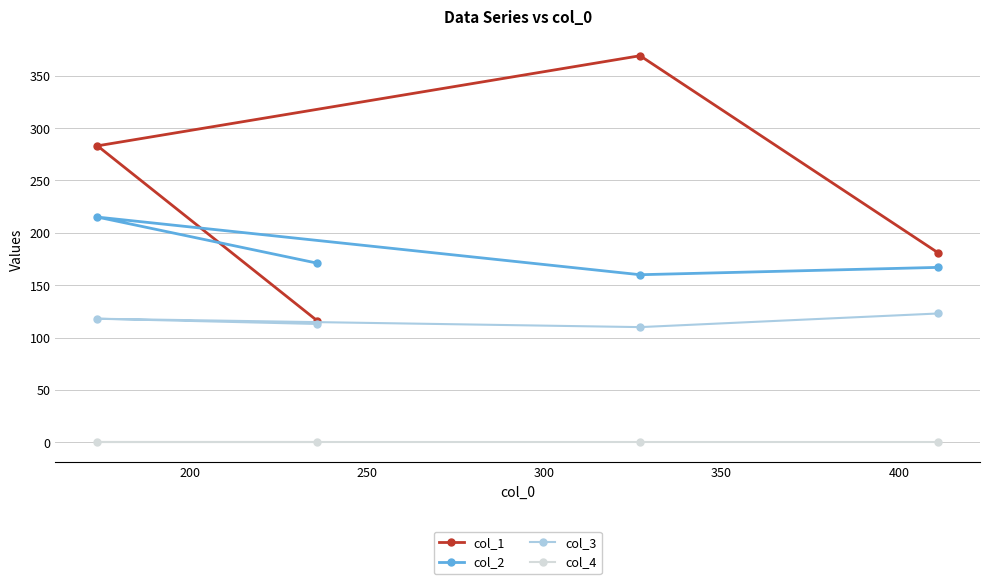

Which series has the largest total across all categories?

col_1